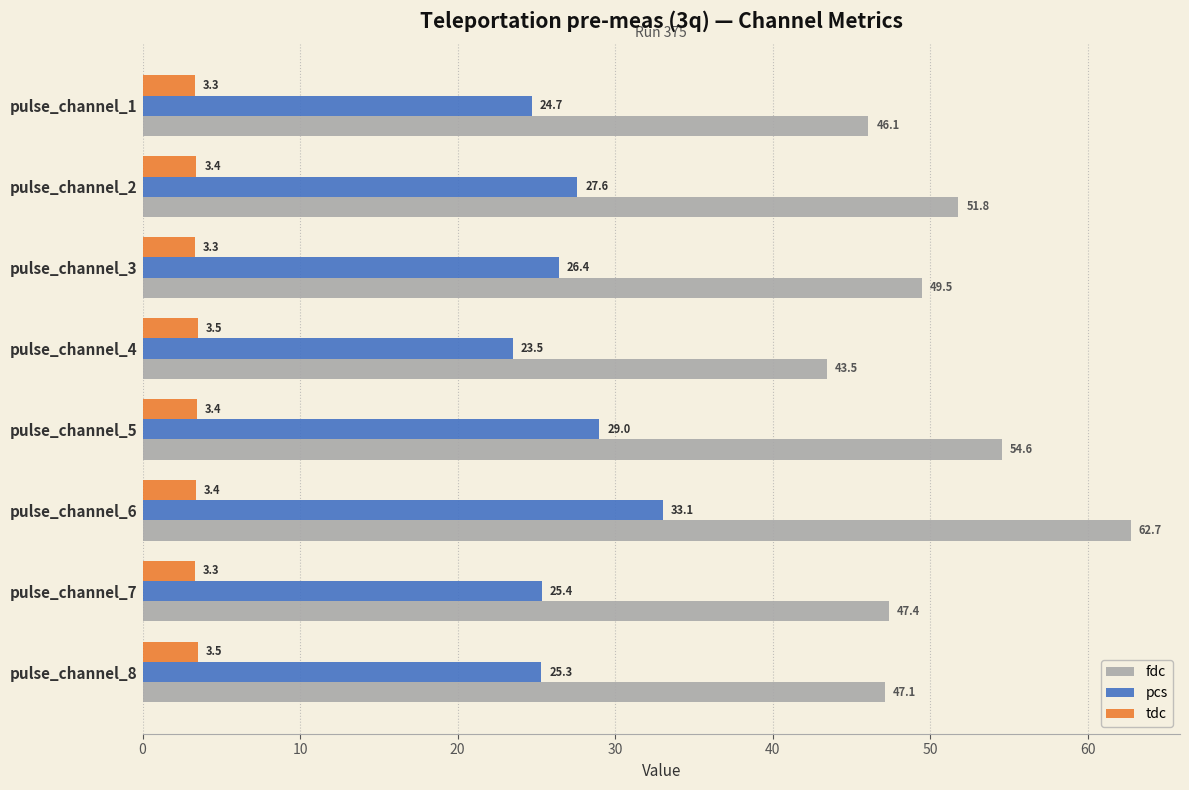

What are all the series names shown in the legend?

fdc, pcs, tdc